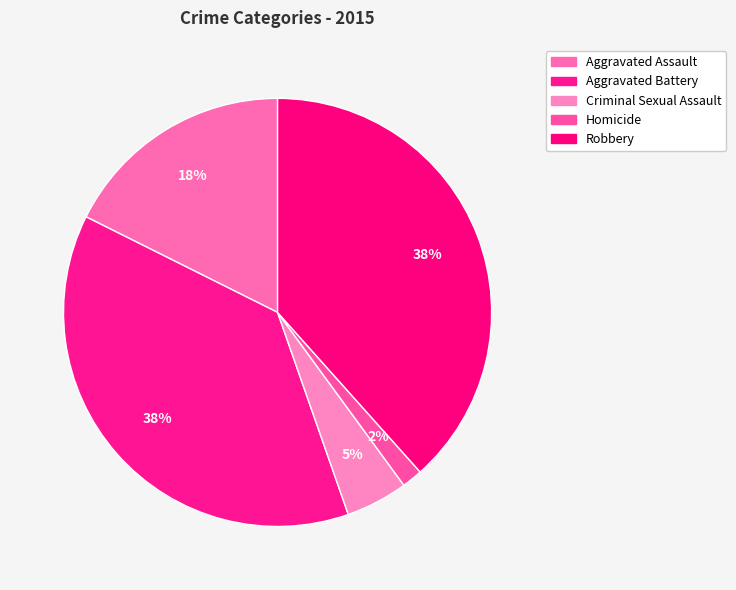

What percentage is the Criminal Sexual Assault slice, to the nearest percent?

5%